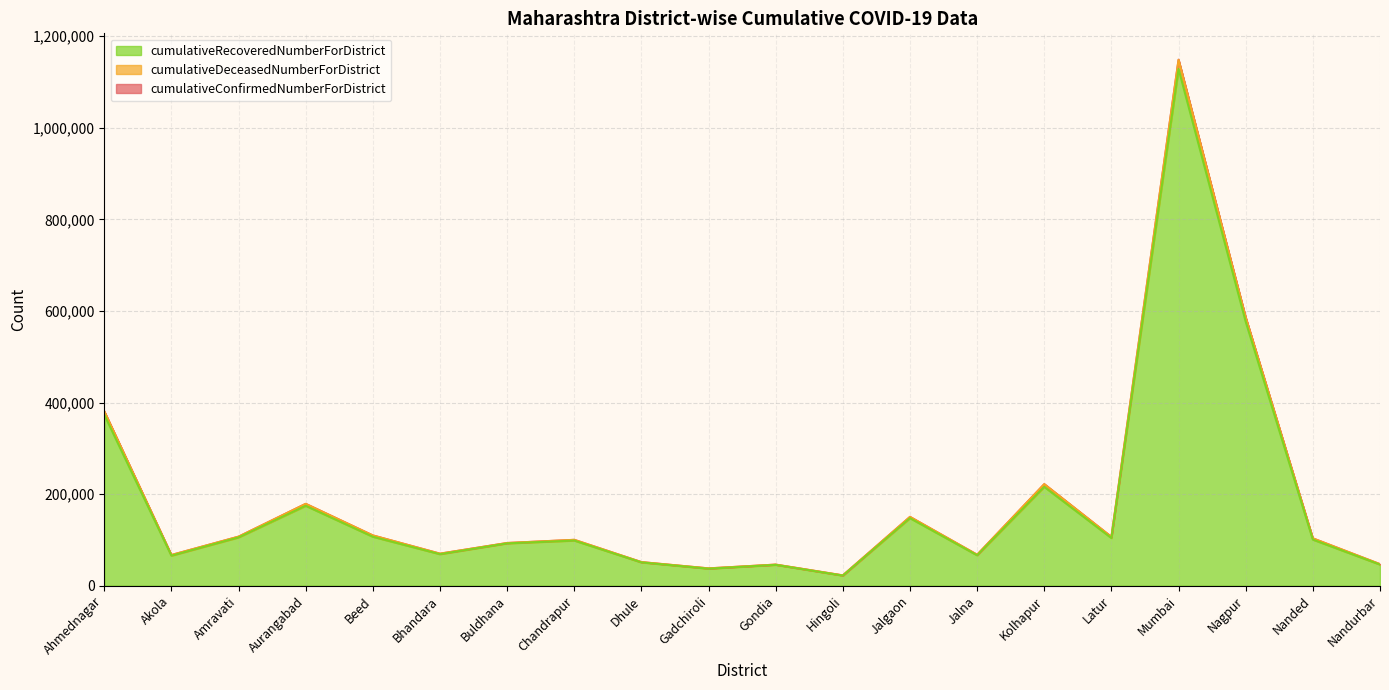

What is the sum of the cumulativeDeceasedNumberForDistrict values at Jalna and Chandrapur?

167602